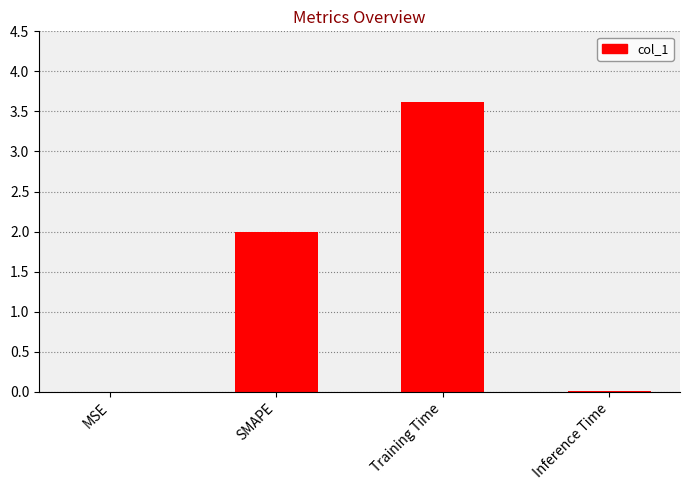

The value at MSE is 0.0. True or false?

True